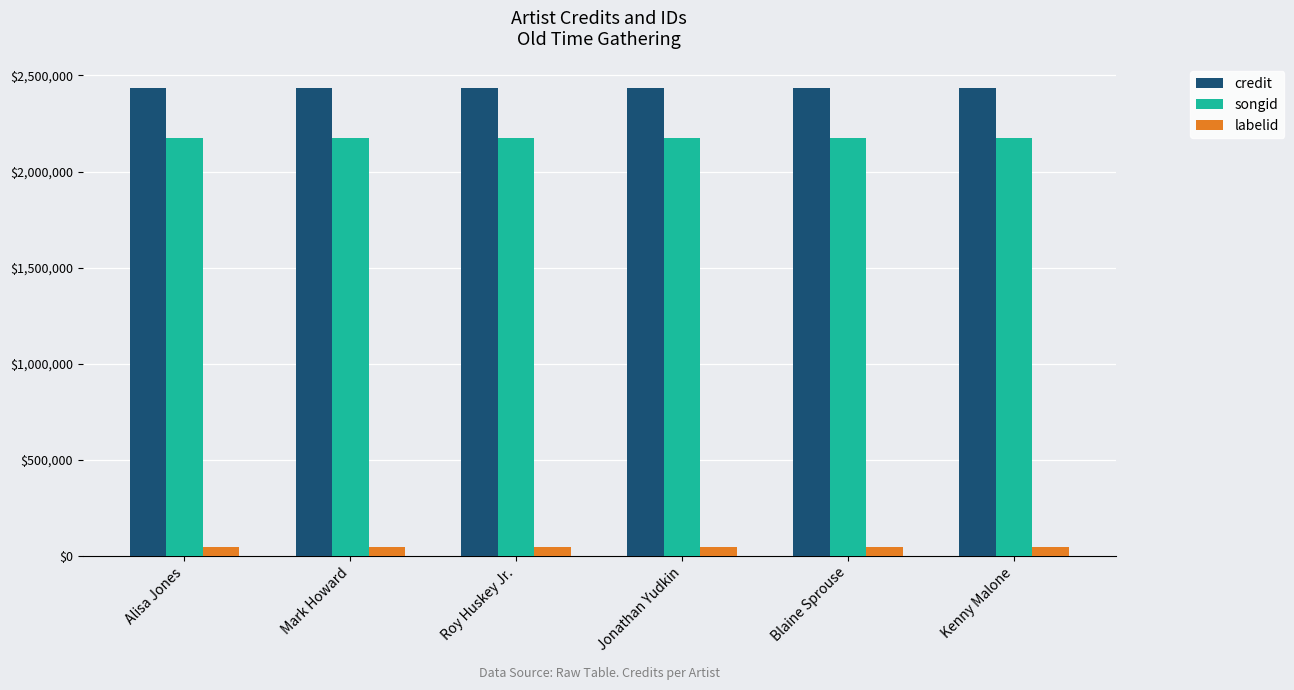

Are the bars horizontal?

No